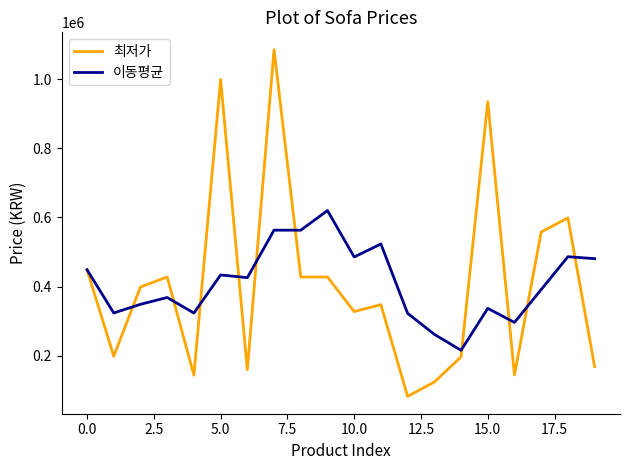

What is the maximum value for 이동평균?

620028